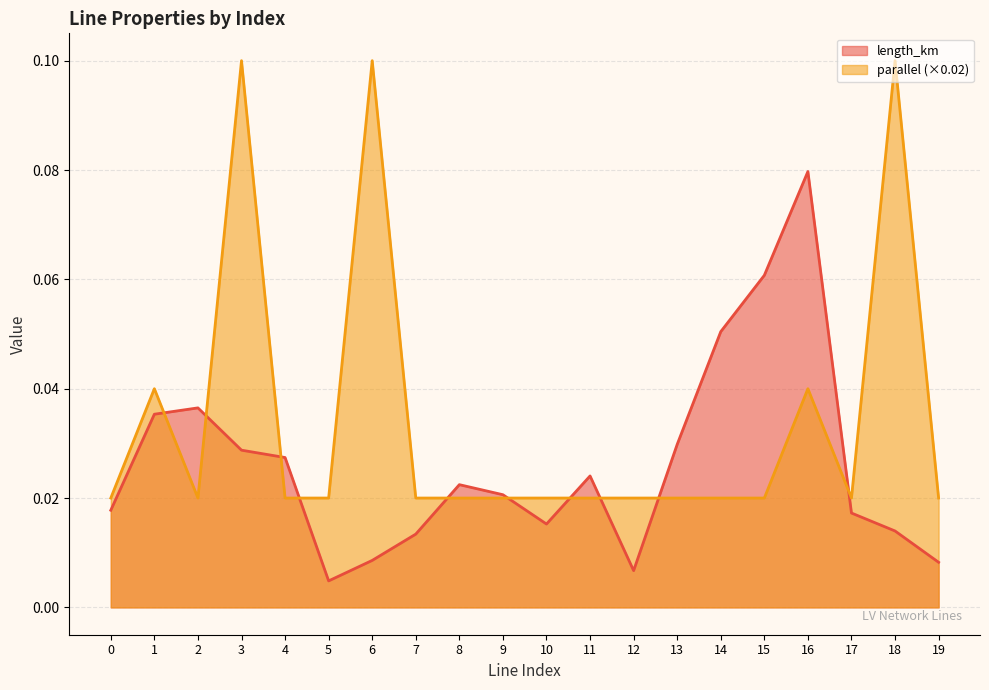

Reading right to left, transcribe all the data shown in this chart.

length_km: 19=0.0	18=0.0	17=0.0	16=0.1	15=0.1	14=0.1	13=0.0	12=0.0	11=0.0	10=0.0	9=0.0	8=0.0	7=0.0	6=0.0	5=0.0	4=0.0	3=0.0	2=0.0	1=0.0	0=0.0
parallel: 19=0.0	18=0.1	17=0.0	16=0.0	15=0.0	14=0.0	13=0.0	12=0.0	11=0.0	10=0.0	9=0.0	8=0.0	7=0.0	6=0.1	5=0.0	4=0.0	3=0.1	2=0.0	1=0.0	0=0.0